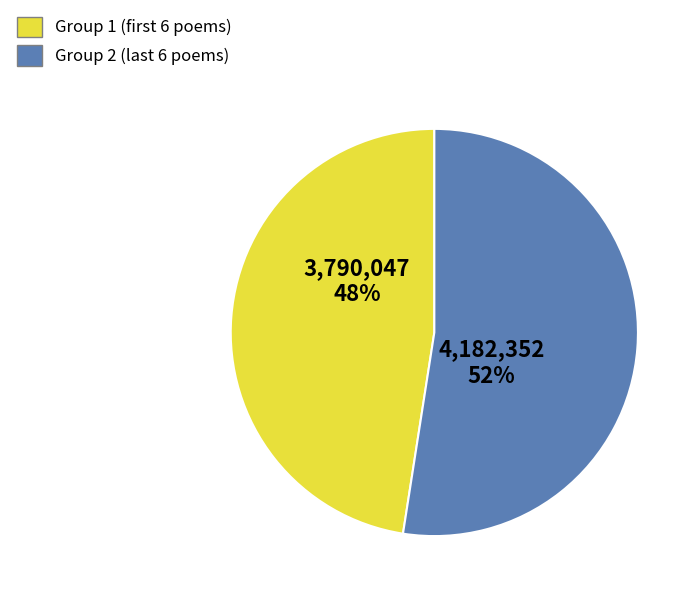

Which category has the biggest portion of the pie?

Group 2 (last 6 poems)